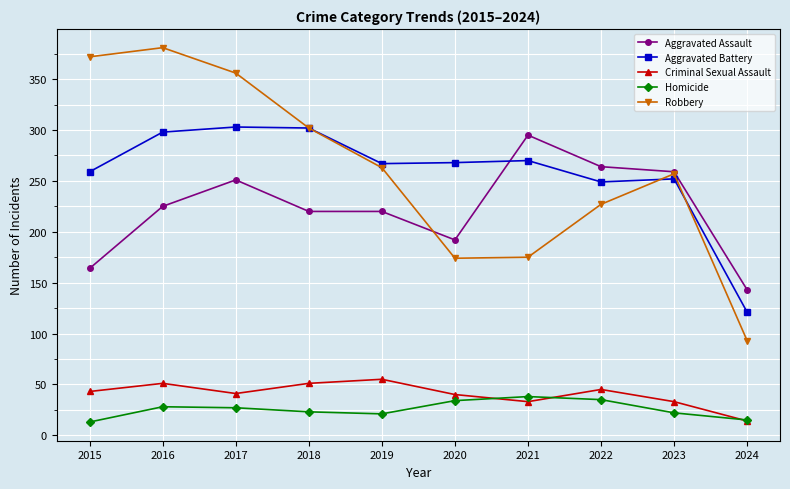

Which series changed the most between 2022 and 2023?

Robbery